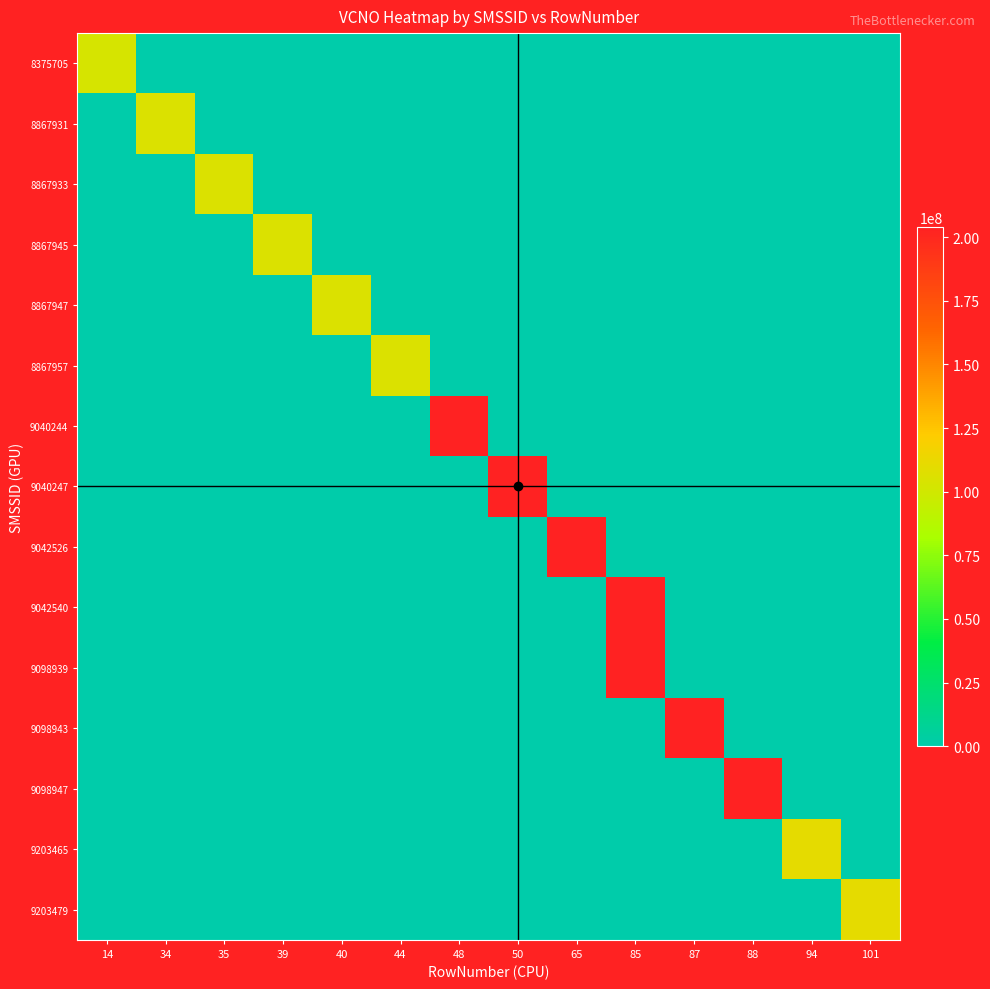

Which series changed the most between 35 and 101?

9203479